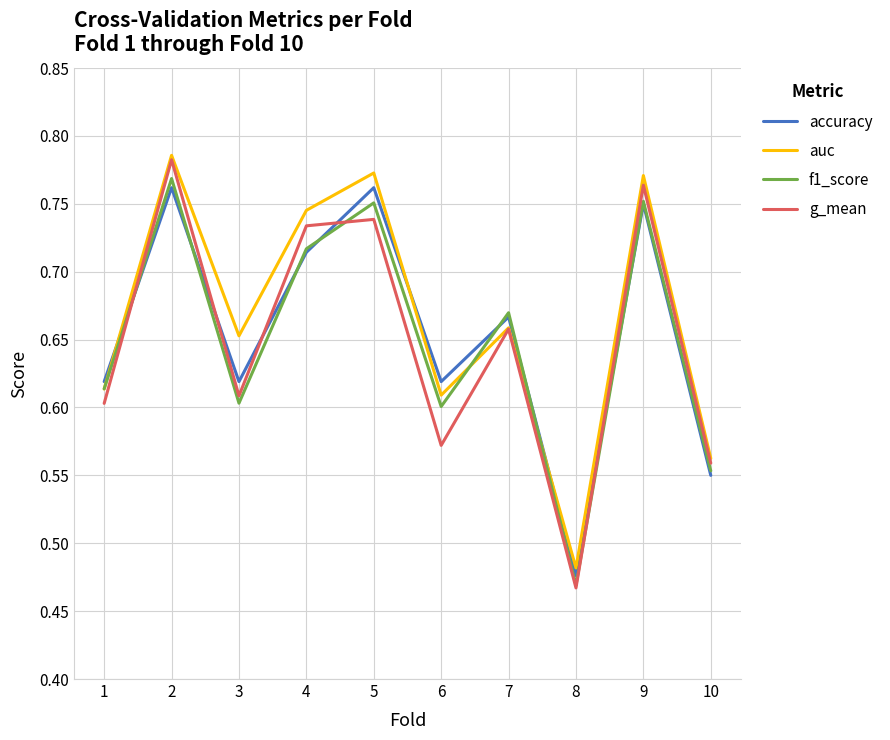

What is the sum of the f1_score values at 1 and 9?

1.4